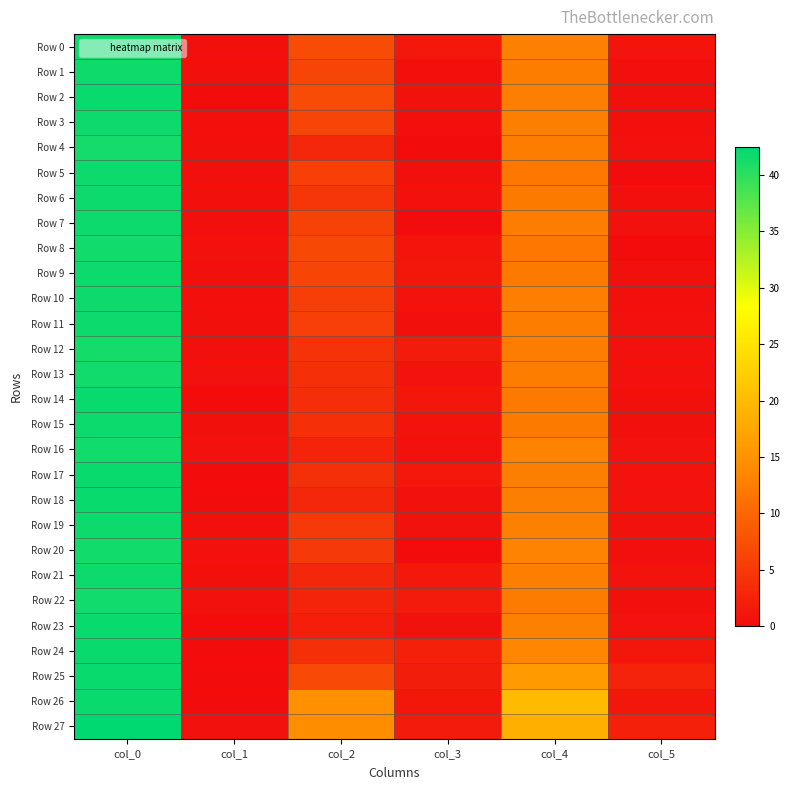

How many series are shown in this chart?

28